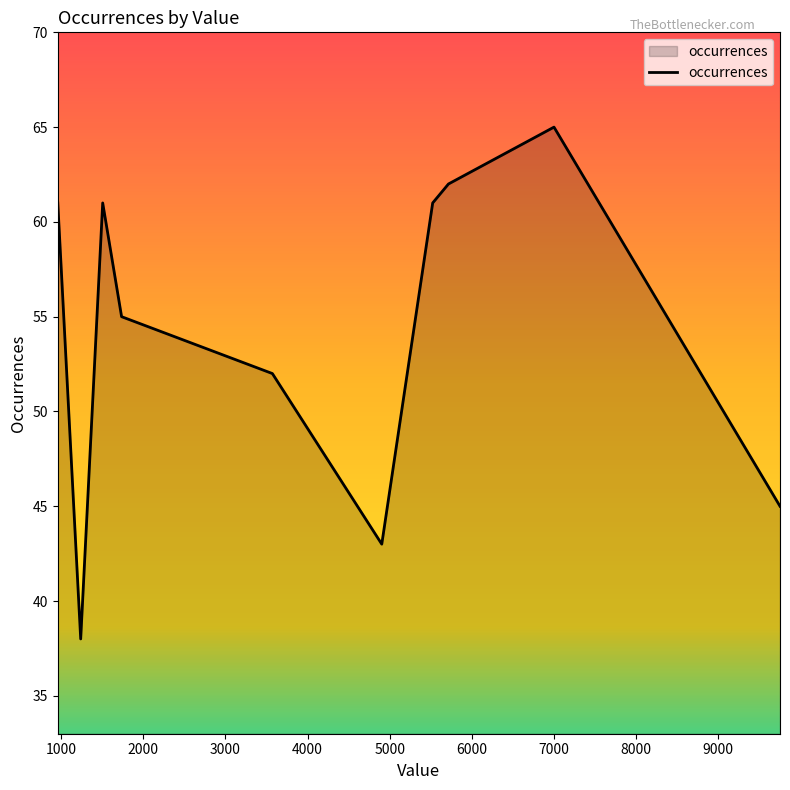

What is the greatest value displayed?

65